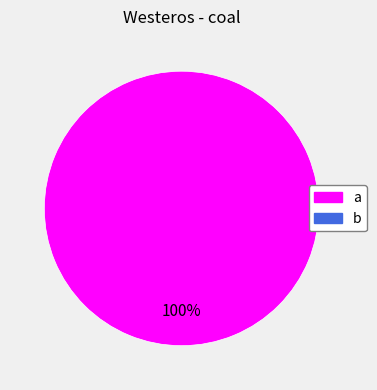

How many segments does this pie chart have?

1